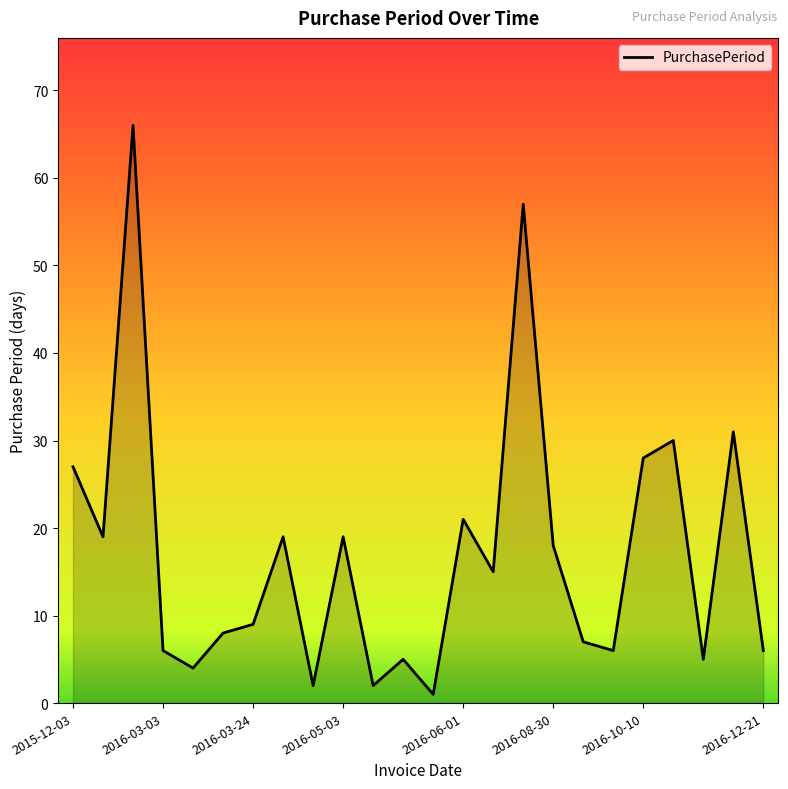

What is the maximum value shown in the chart?

66